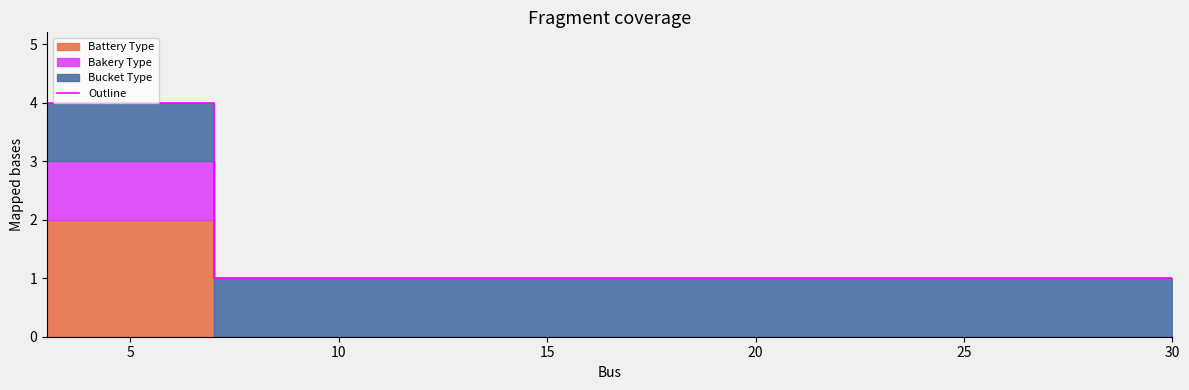

What is the difference between the maximum and minimum values?

3